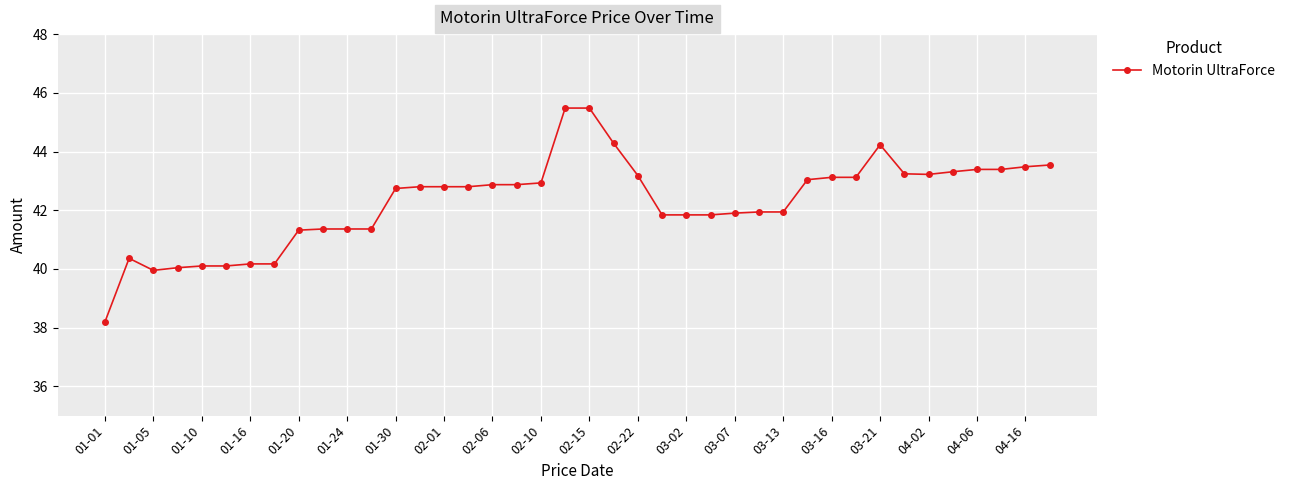

What is the greatest value displayed?

45.5